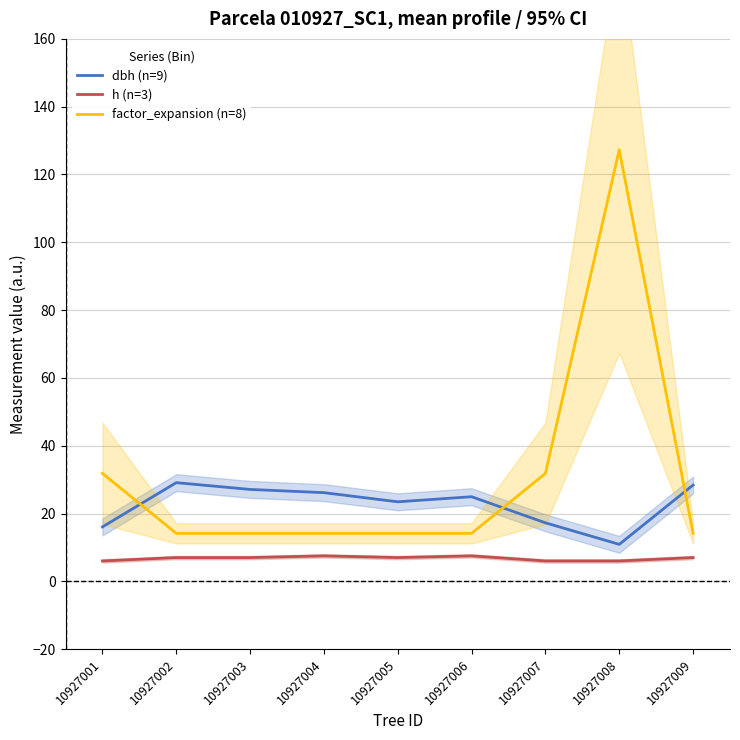

What is the maximum value shown in the chart?

127.3